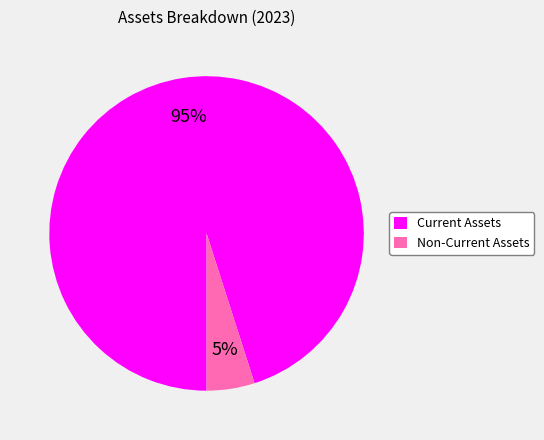

To the nearest percent, what is the combined percentage of Non-Current Assets and Current Assets?

100%